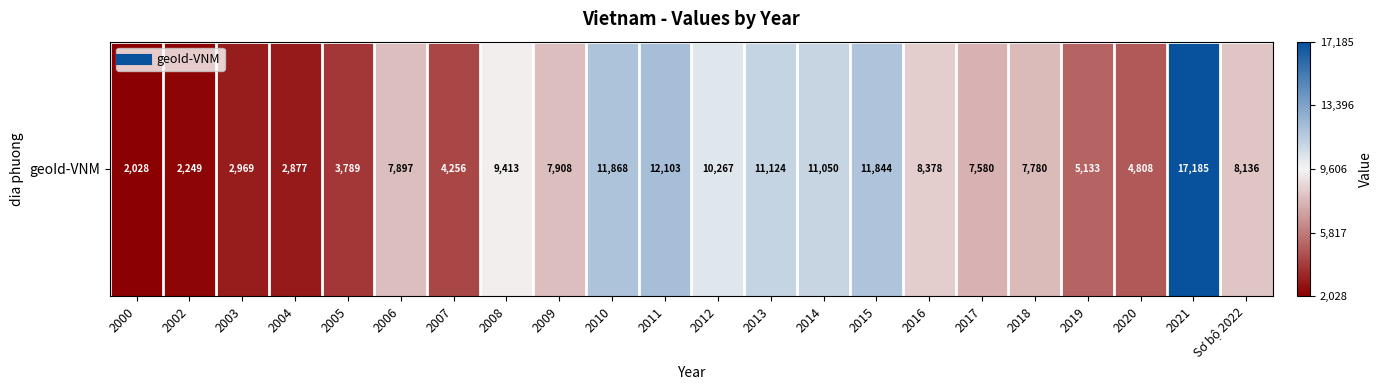

List the labels in order of value, largest first.

2021, 2011, 2010, 2015, 2013, 2014, 2012, 2008, 2016, Sơ bộ 2022, 2009, 2006, 2018, 2017, 2019, 2020, 2007, 2005, 2003, 2004, 2002, 2000